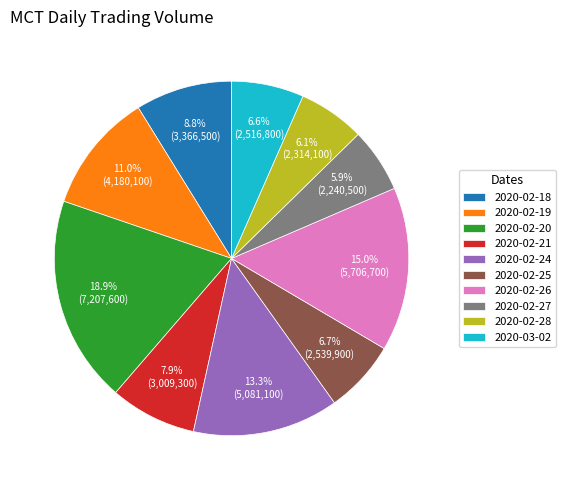

What percentage is the 2020-02-24 slice, to the nearest percent?

13%